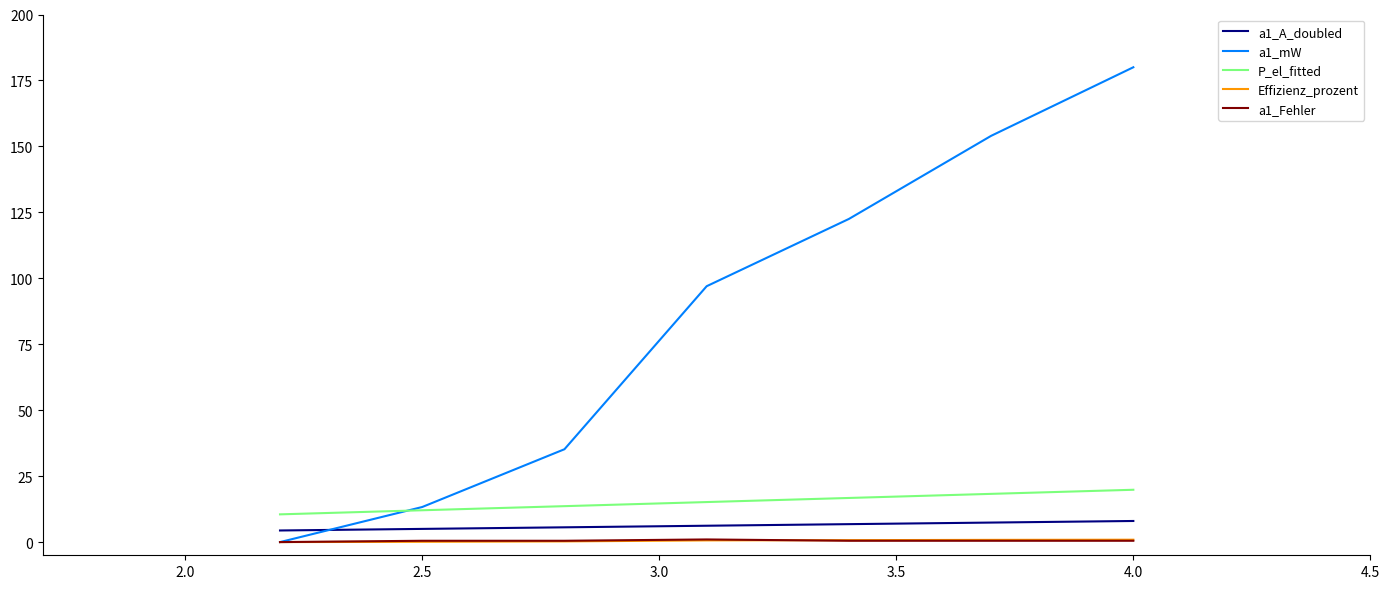

What is the difference between the maximum and minimum values in the a1_A_doubled series?

3.6